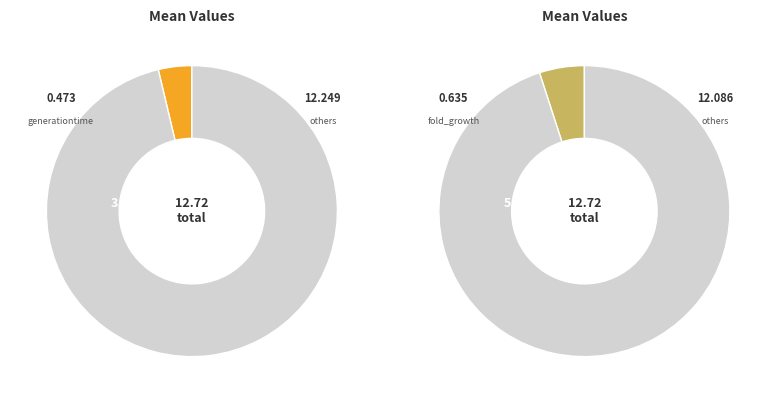

Which category has the smallest portion of the pie?

generationtime